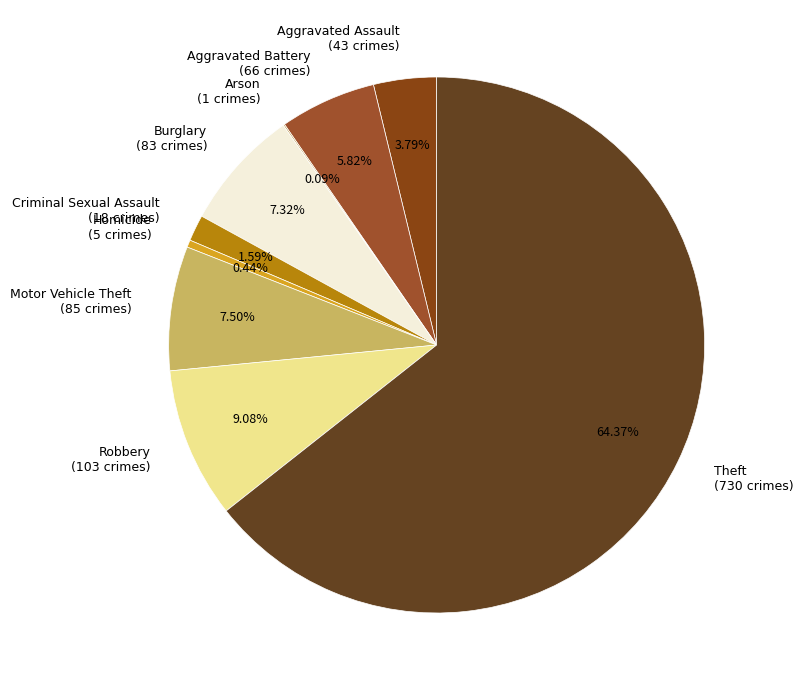

To the nearest percent, what is the average slice percentage?

11%